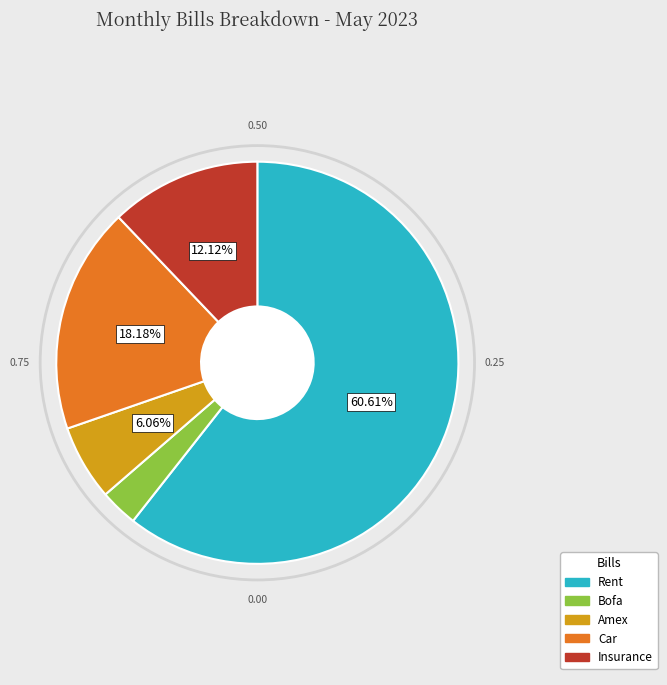

To the nearest percent, what is the difference between the largest and smallest slice percentages?

58%